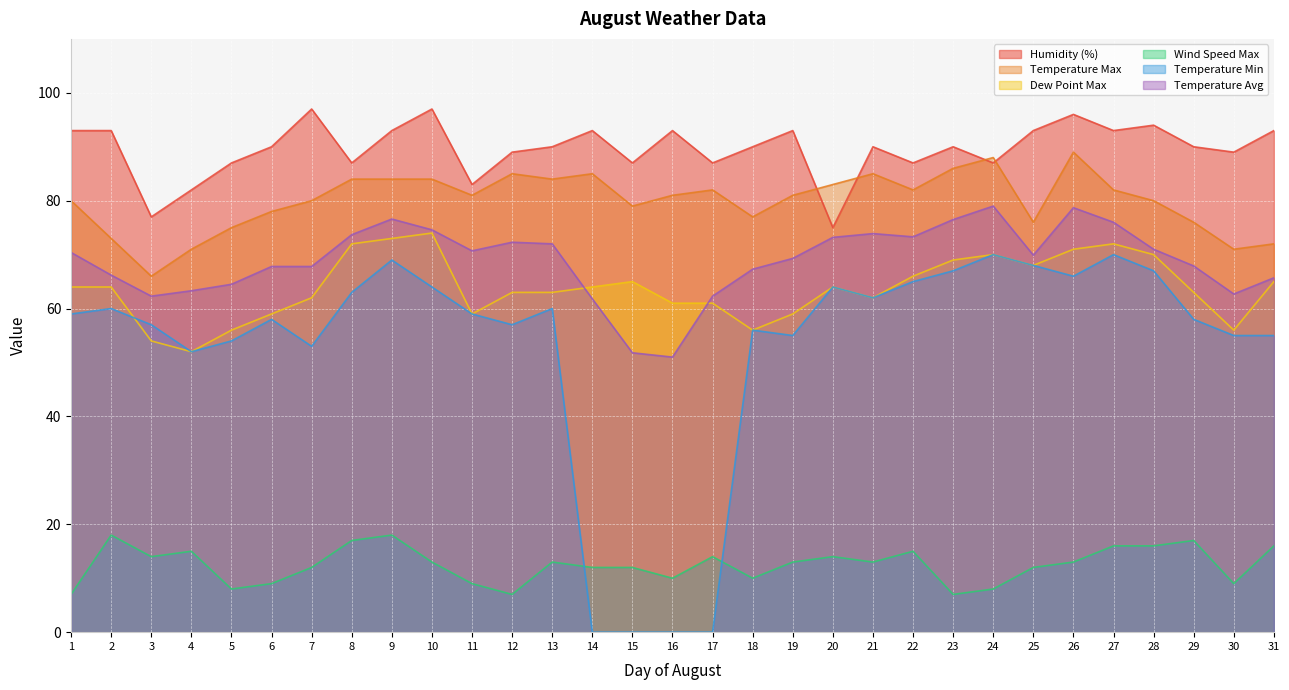

Which category has the lowest value in the Temperature Min series?

14